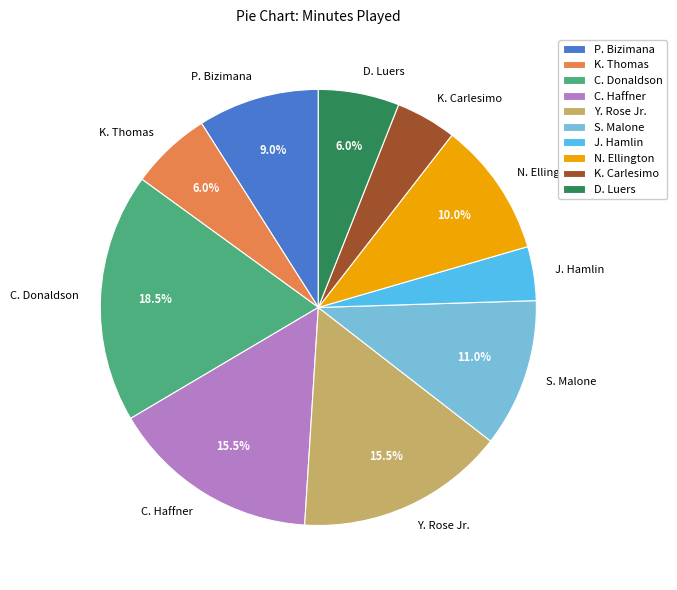

Which category has the smallest portion of the pie?

J. Hamlin